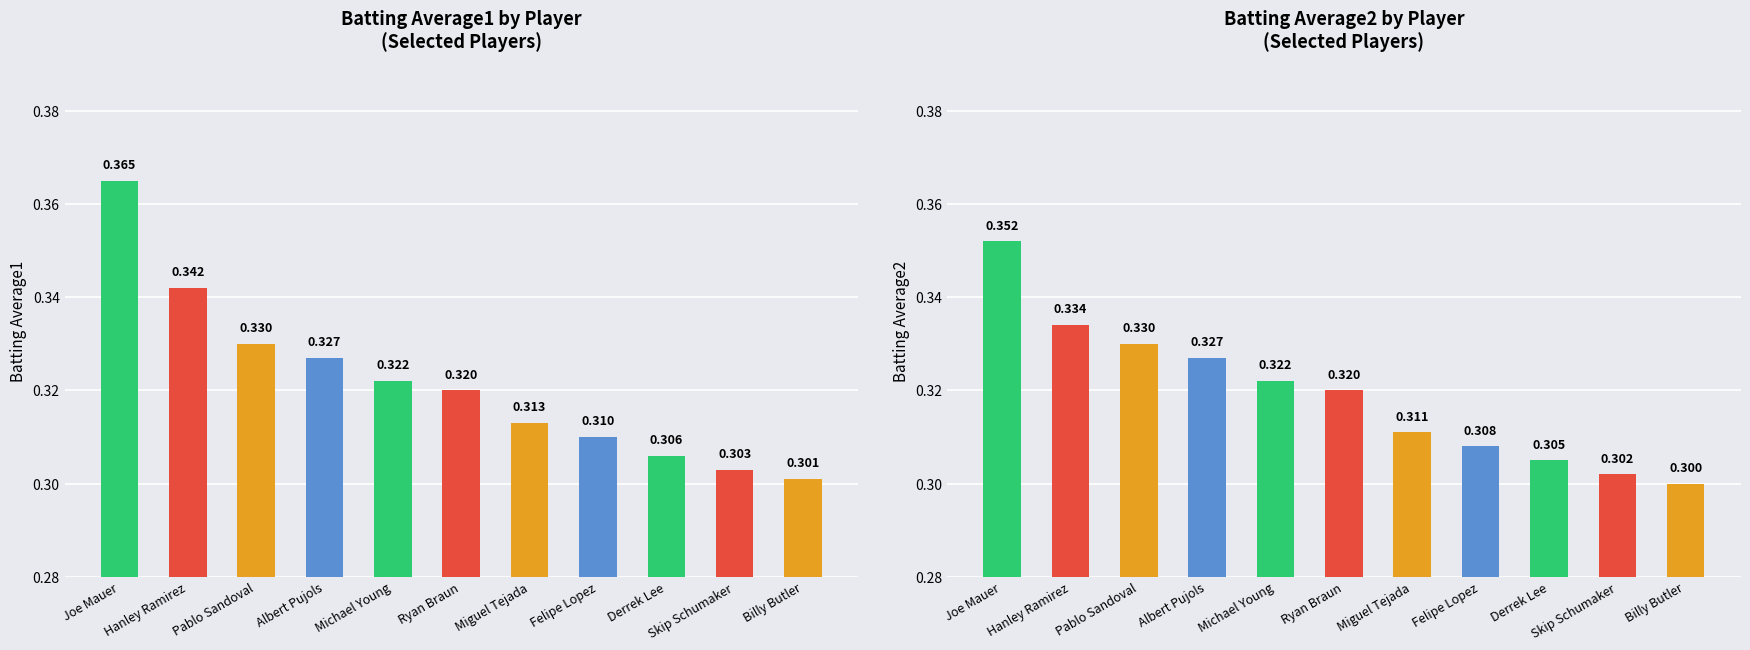

The value of Batting Average1 at Joe Mauer is 0.6. True or false?

False